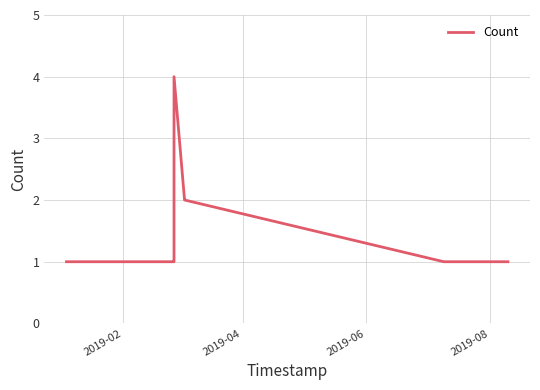

What is the maximum value shown in the chart?

4